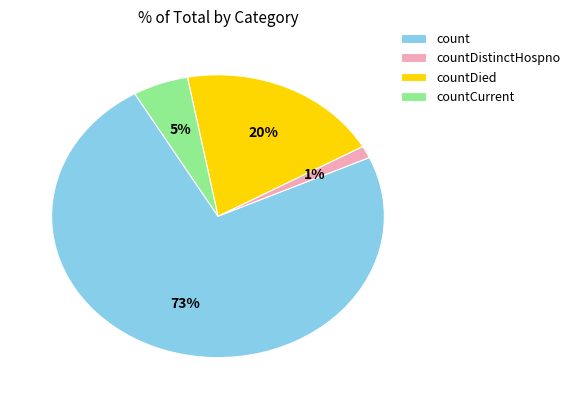

Combined, do countCurrent and countDied account for over 50%?

No